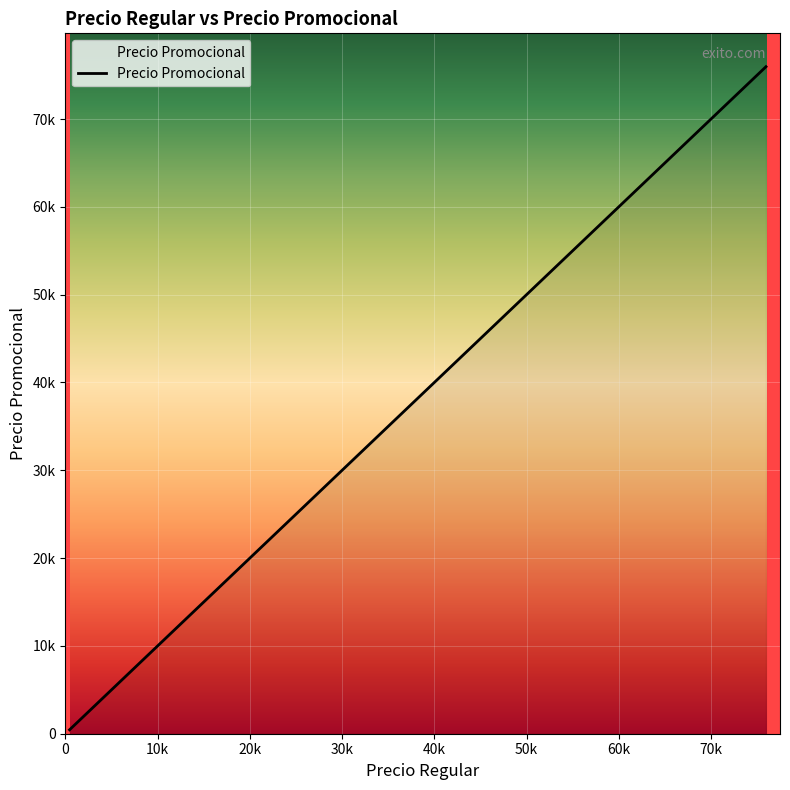

What is the label of the 25th point from the right?

450